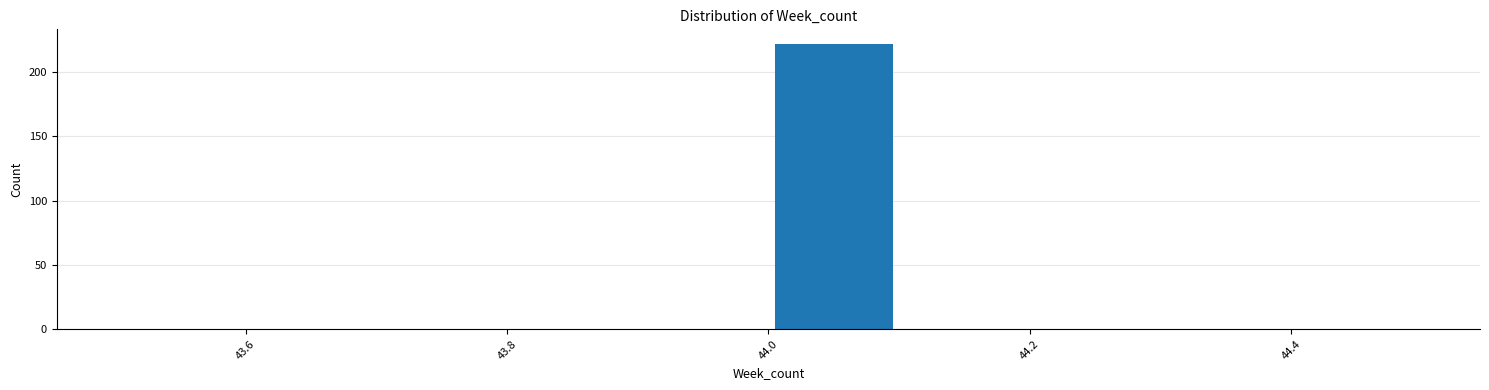

What is the height of the bar covering 44.0 to 44.1 on the x-axis? The values are not printed on the chart, so give them approximately, as read against the axis.

220